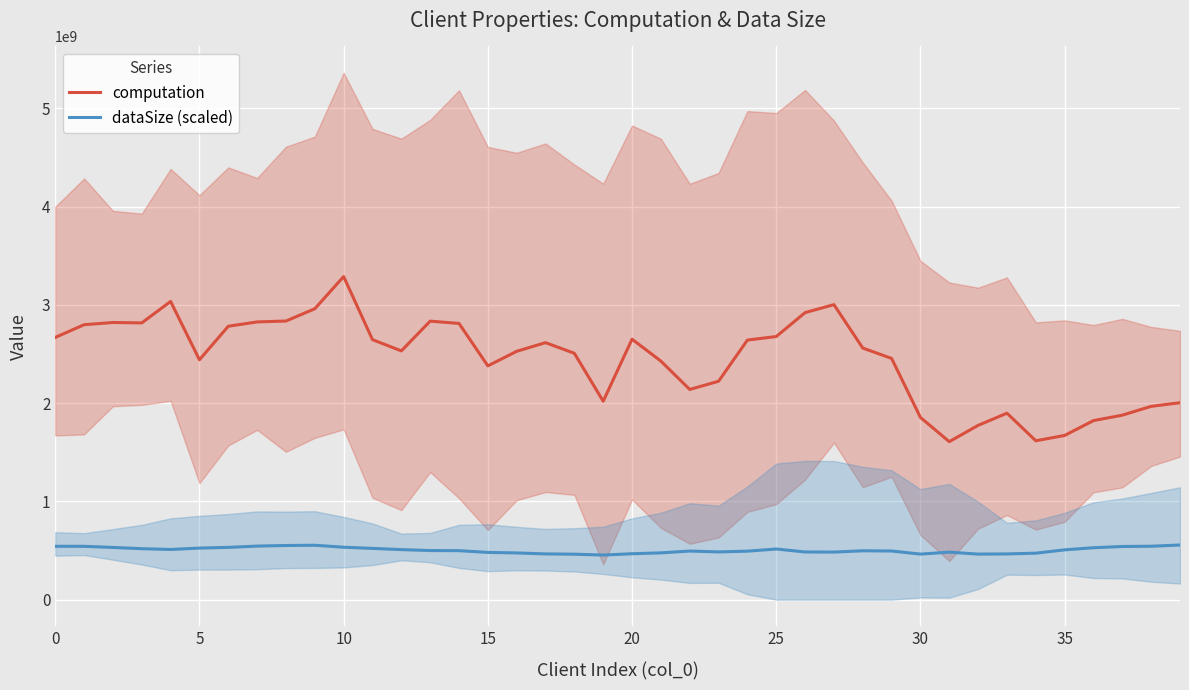

True or false: dataSize (scaled) and computation cross at least once.

False